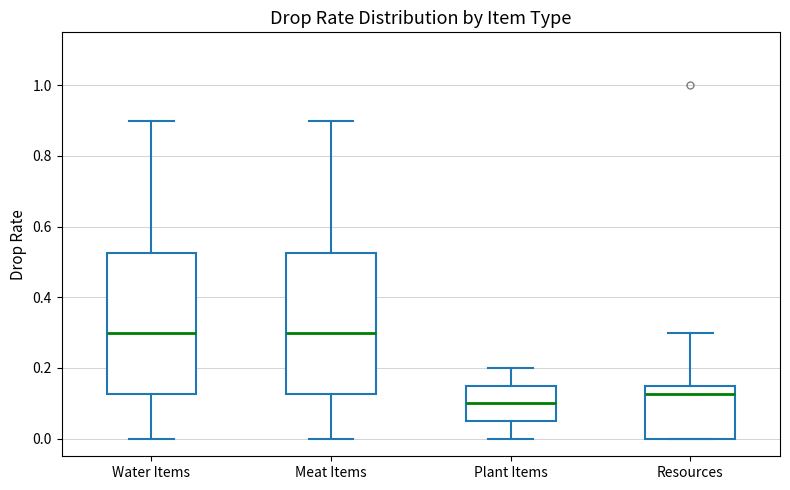

Where is the lower edge of the box for Plant Items on the y-axis? The values are not printed on the chart, so give them approximately, as read against the axis.

0.06